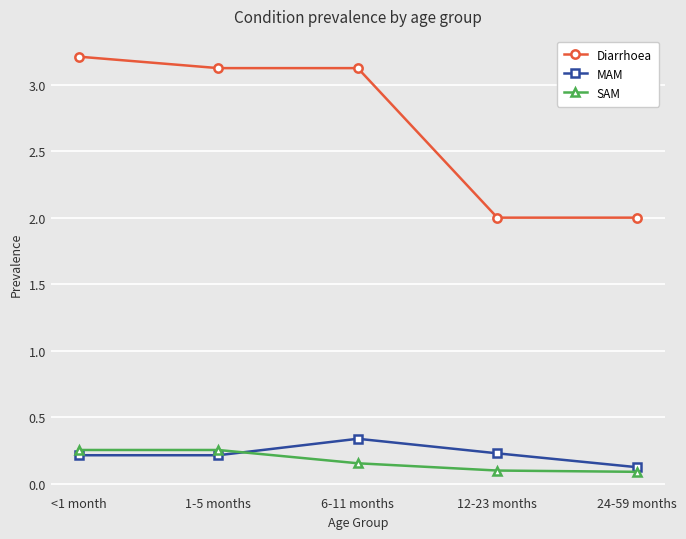

True or false: Diarrhoea has more than 1 points higher than both neighbors.

False